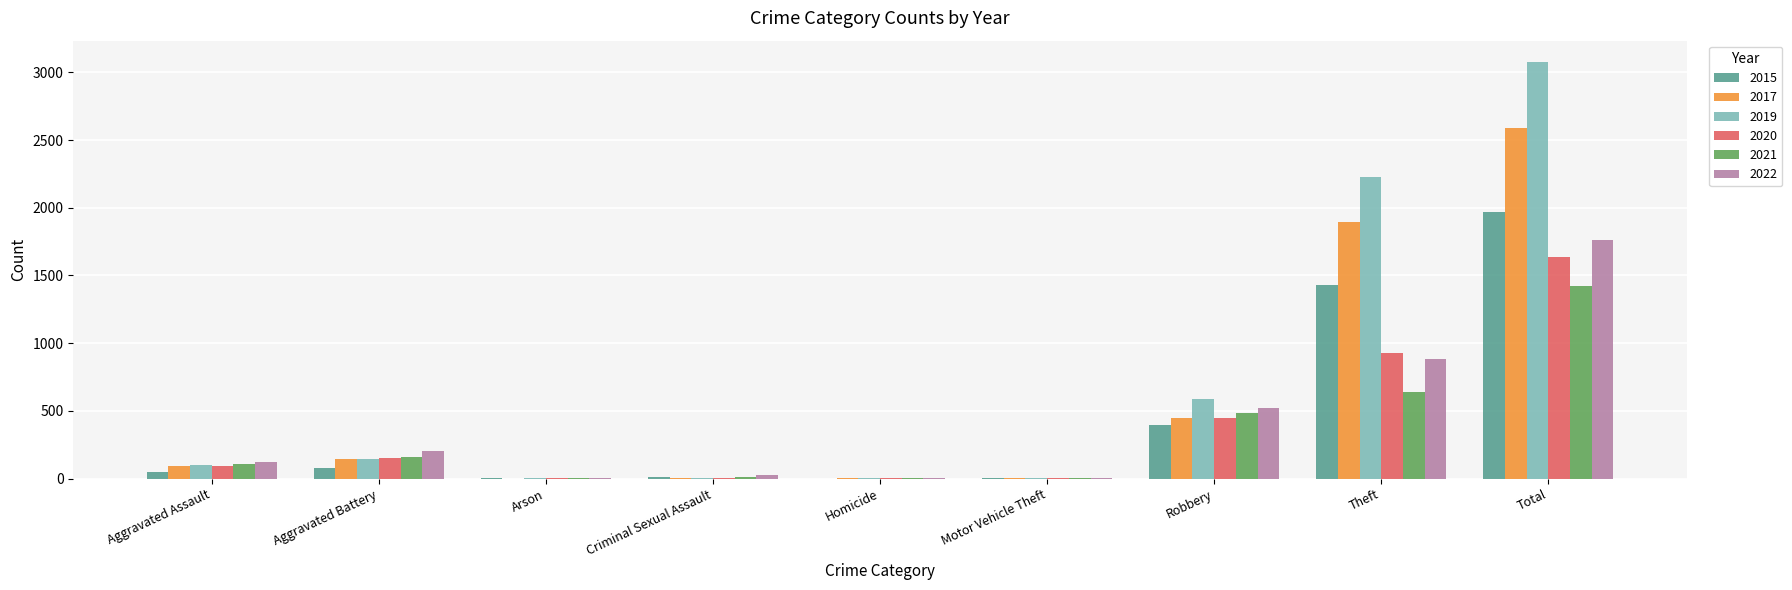

What are all the series names shown in the legend?

2015, 2017, 2019, 2020, 2021, 2022